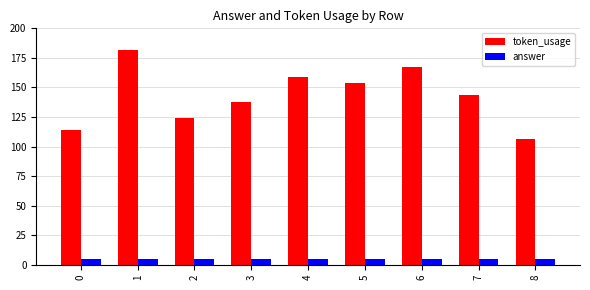

Does the chart contain any negative values?

No